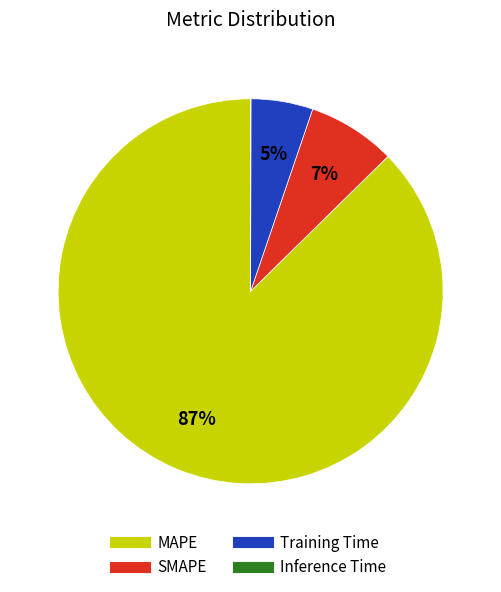

To the nearest percent, what is the average slice percentage?

25%